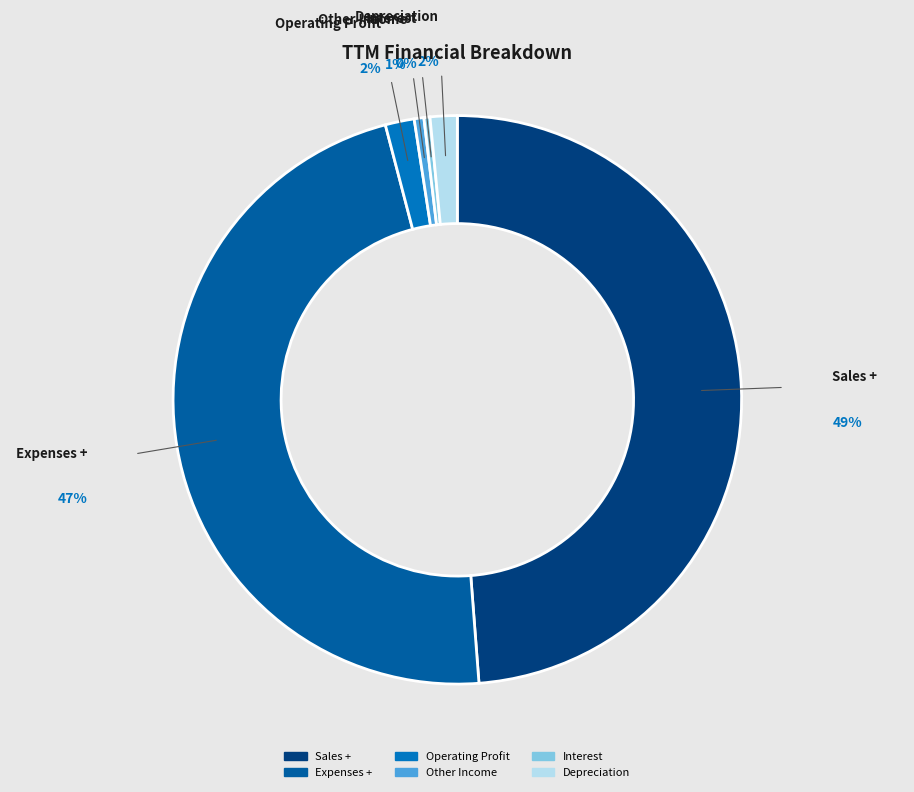

Is Interest the majority of the pie?

No